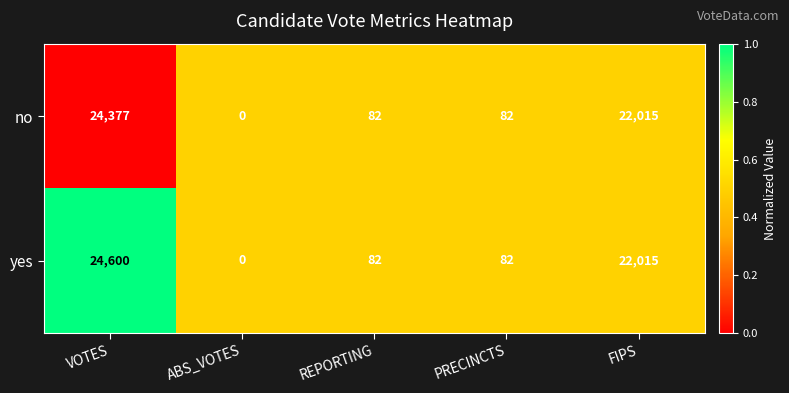

Which series changed the most between VOTES and FIPS?

yes